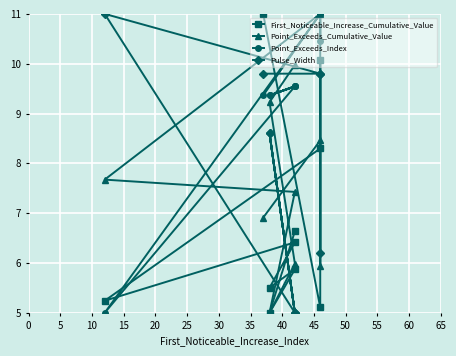

Reading left to right, transcribe all the data shown in this chart.

First_Noticeable_Increase_Cumulative_Value: 11.0	5.1	10.1	8.3	5.2	6.4	5.5	5.9	5.0	6.6
Point_Exceeds_Cumulative_Value: 6.9	8.5	5.9	11.0	7.7	7.4	5.0	6.0	9.2	10.0
Point_Exceeds_Index: 9.4	11.0	10.5	11.0	5.0	9.5	9.4	9.5	9.4	9.5
Pulse_Width: 9.8	9.8	6.2	9.8	11.0	5.0	8.6	5.0	8.6	5.0